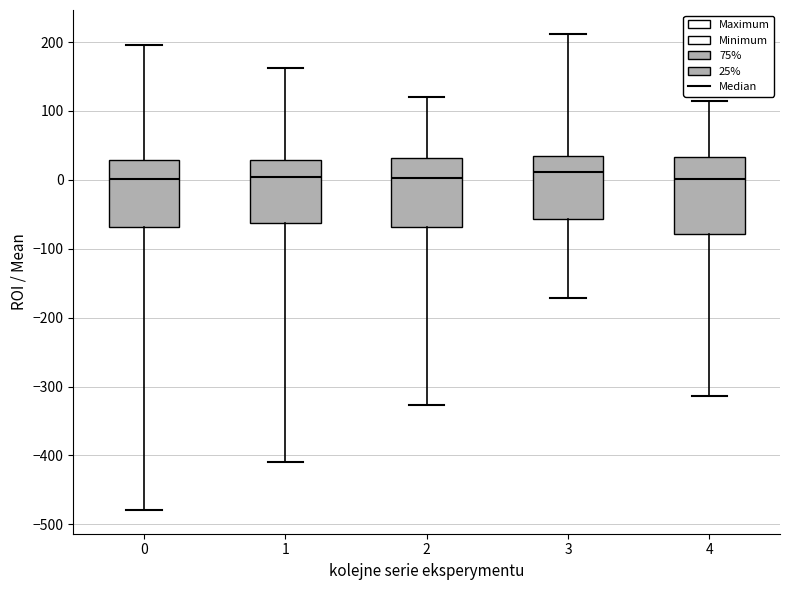

Reading left to right, read every box against the y-axis: the position of its median line, the range the box covers, and the ends of its whiskers. The values are not printed on the chart, so give them approximately, as read against the axis.

0: median 0, box -70 to 30, whiskers -480 to 200
1: median 0, box -60 to 30, whiskers -410 to 160
2: median 0, box -70 to 30, whiskers -330 to 120
3: median 10, box -60 to 40, whiskers -170 to 210
4: median 0, box -80 to 30, whiskers -310 to 110